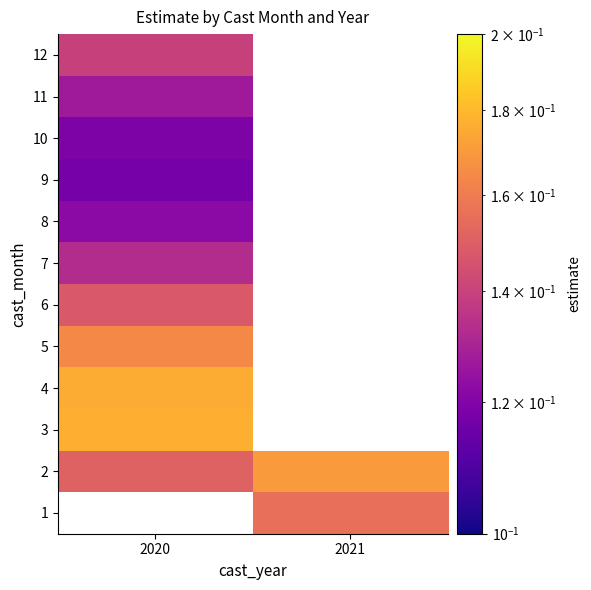

Rank the series by their maximum value, from highest to lowest.

1, 3, 4, 2, 5, 6, 12, 7, 11, 8, 10, 9